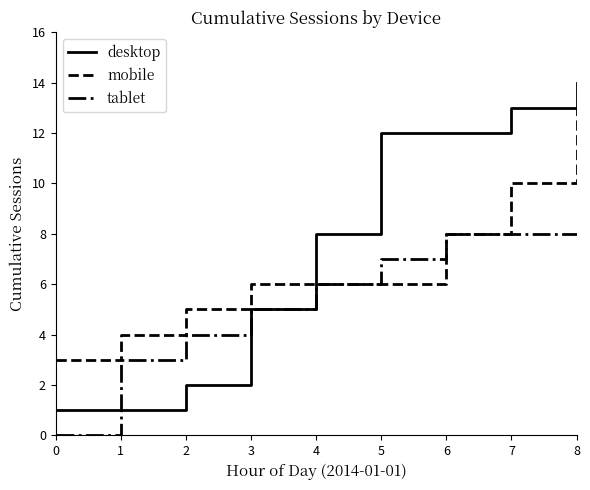

Is it true that tablet equals 3 at 1?

True